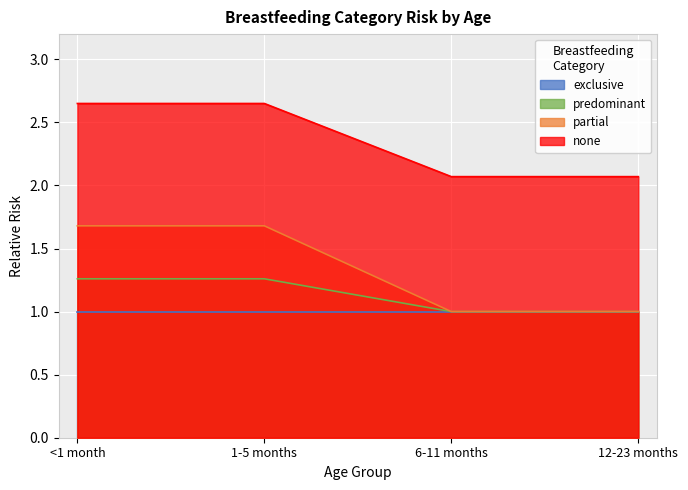

Which category has the lowest value in the partial series?

6-11 months